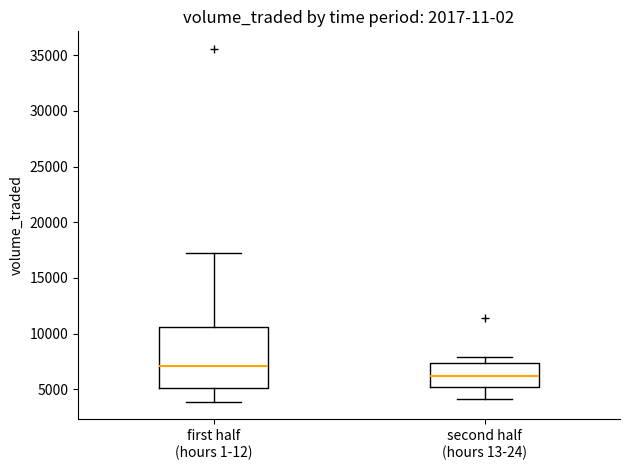

Reading left to right, transcribe this box plot: for each box, give where its median line is, the range the box spans, and where its two whiskers end, as read against the y-axis. The values are not printed on the chart, so give them approximately, as read against the axis.

first half (hours 1-12): median 7000, box 5000 to 10500, whiskers 4000 to 17500
second half (hours 13-24): median 6000, box 5500 to 7500, whiskers 4000 to 8000